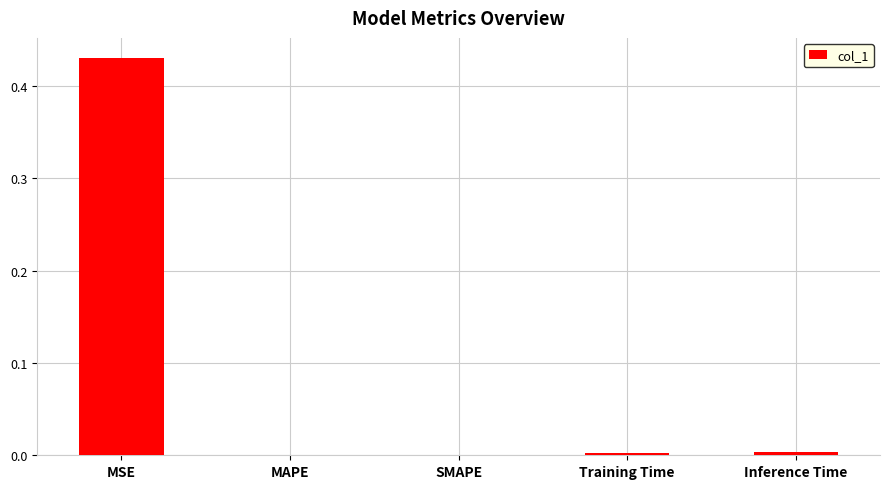

Between Training Time and MSE, which is larger?

MSE